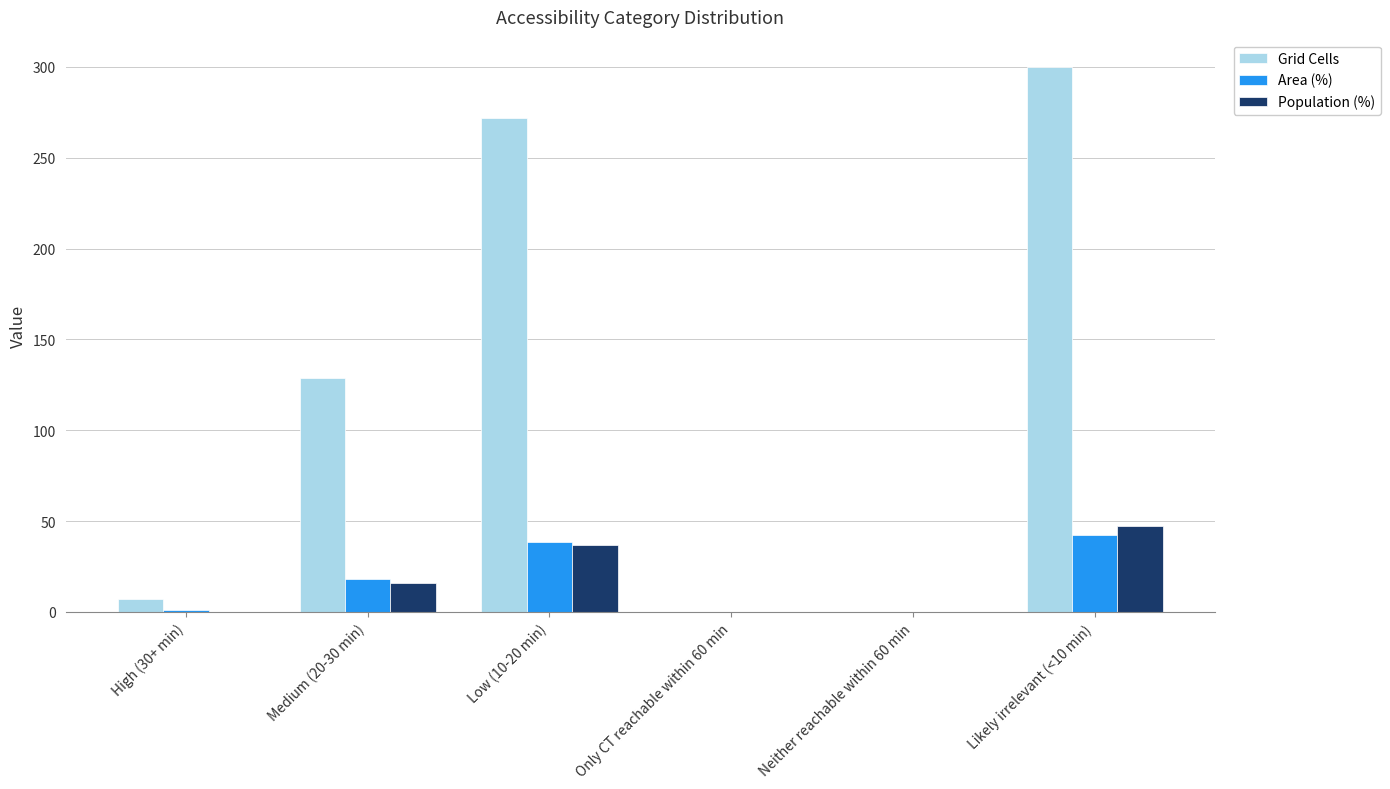

Which series has the largest total across all categories?

Grid Cells